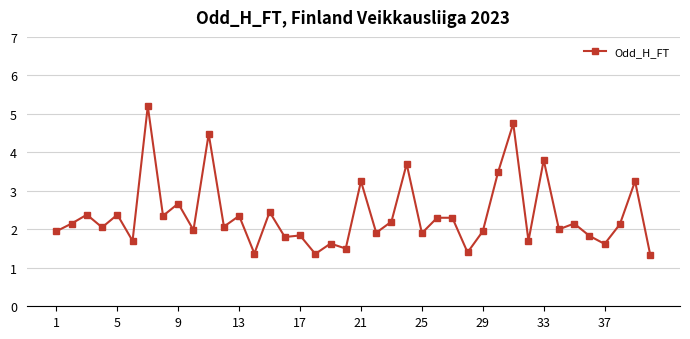

What is the value of the 13th point from the left?

2.4